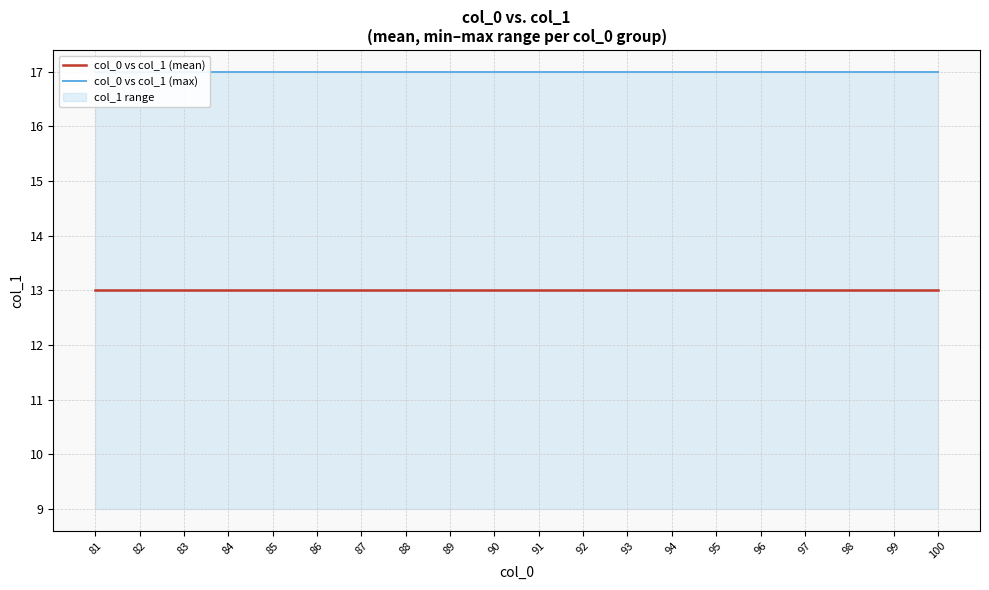

The value of col_0 vs col_1 (mean) at 99 is 20. True or false?

False